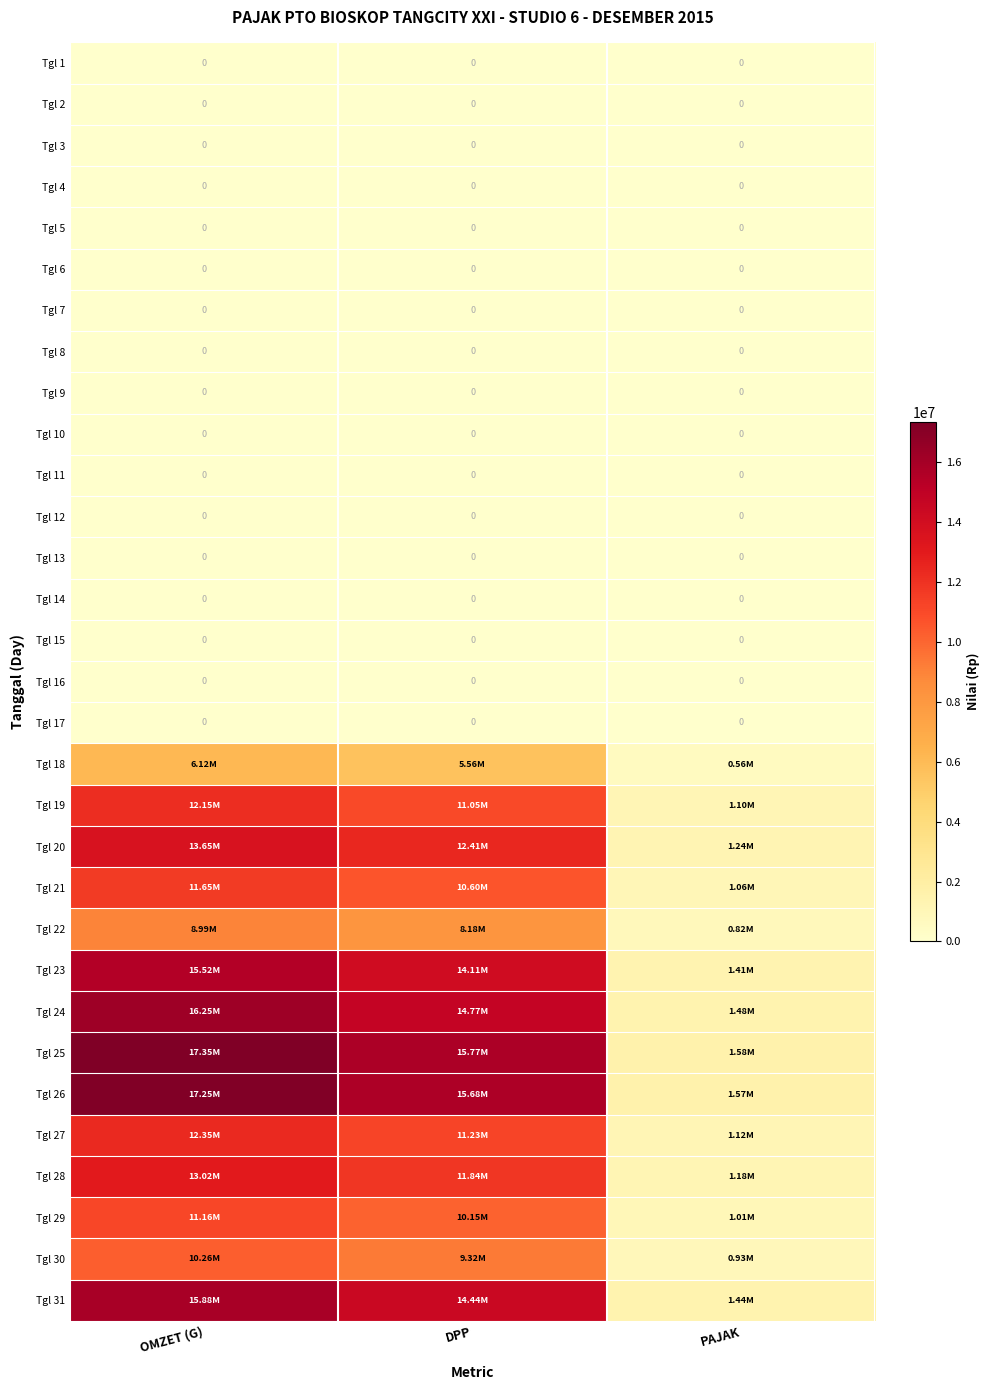

Read the Tgl 18 value at DPP.

5563636.4